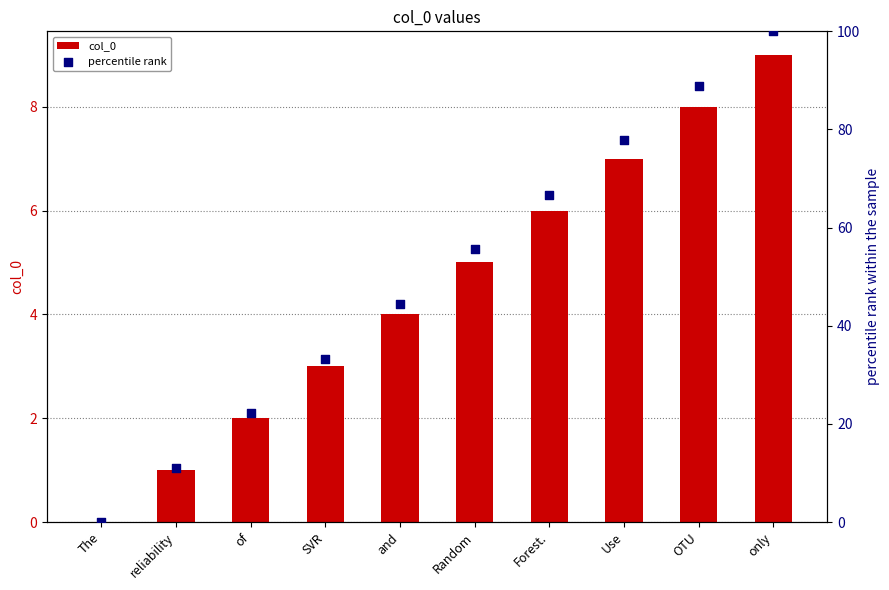

At which category is the sum across all series the highest?

only